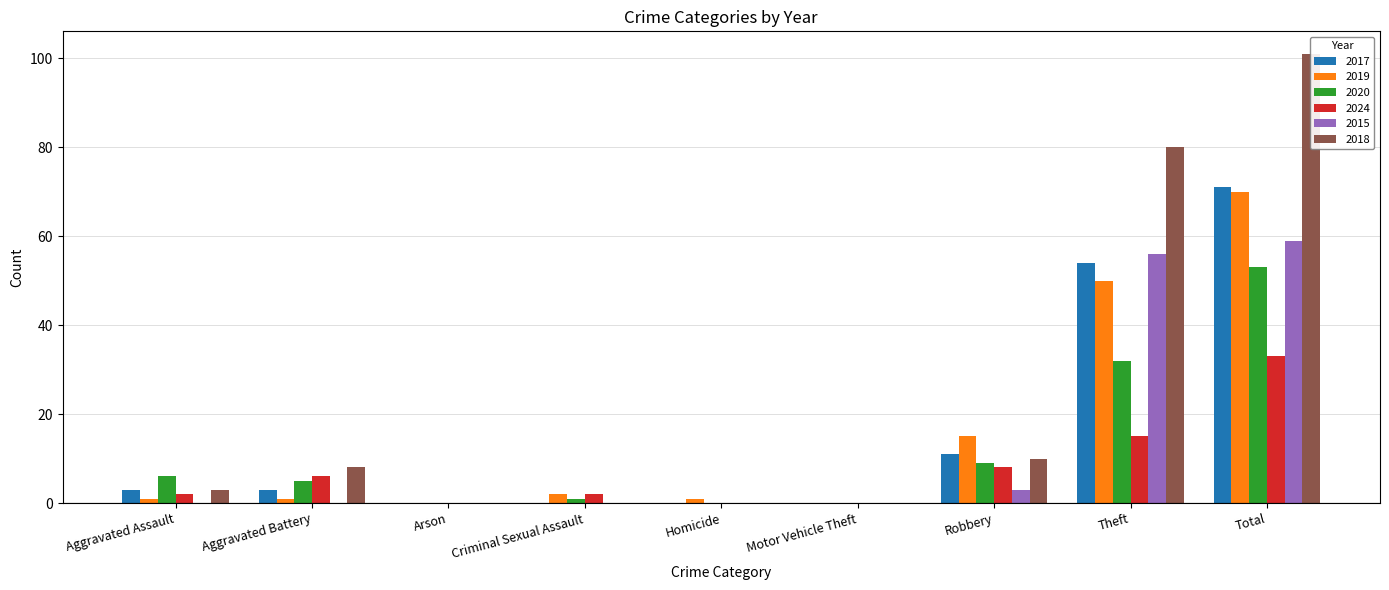

True or false: 2020 has a value of -33 at Arson.

False